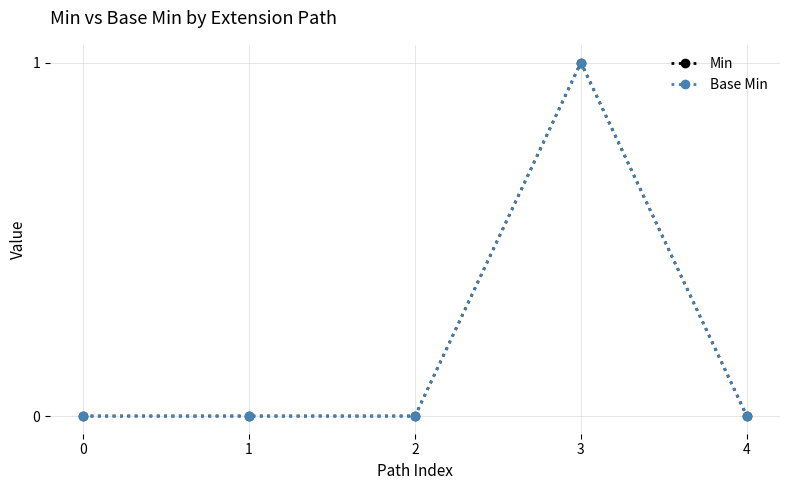

Count the Min values in the range 0 to 1.

5